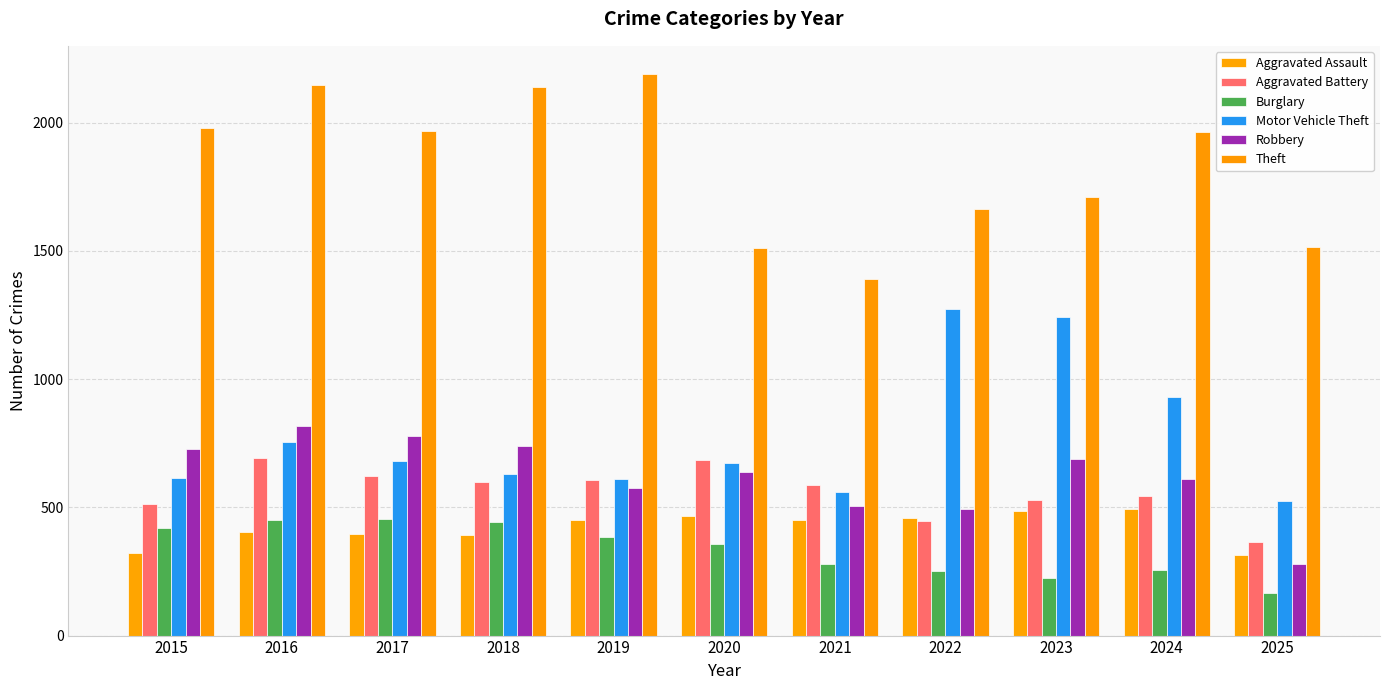

The value of Aggravated Battery at 2023 is 311. True or false?

False